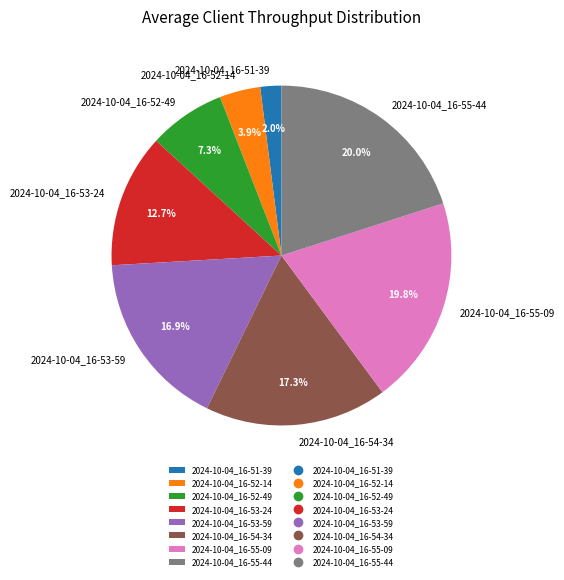

To the nearest percent, what is the difference between the largest and smallest slice percentages?

18%